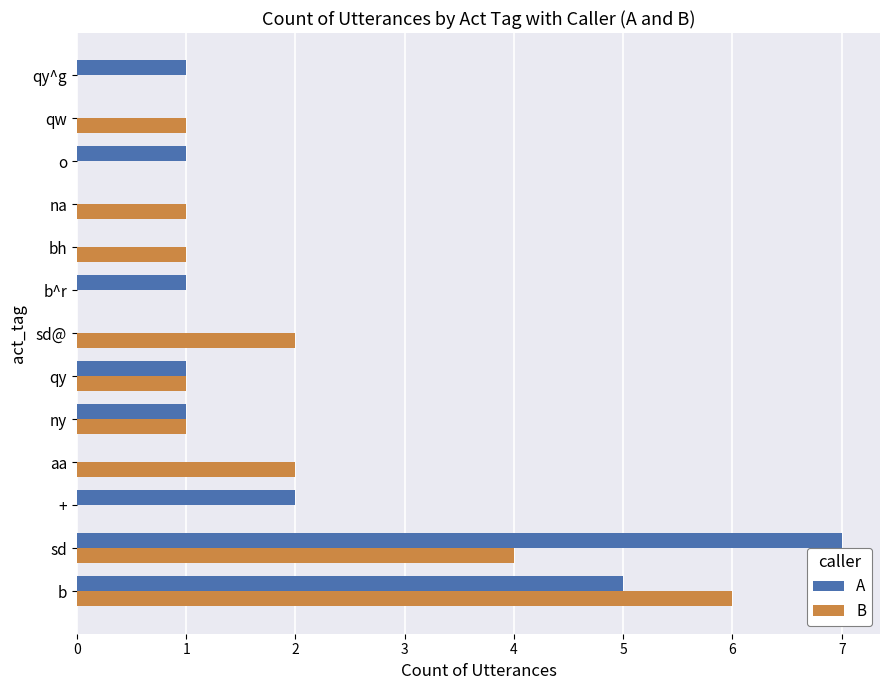

What is the average value of the B series?

1